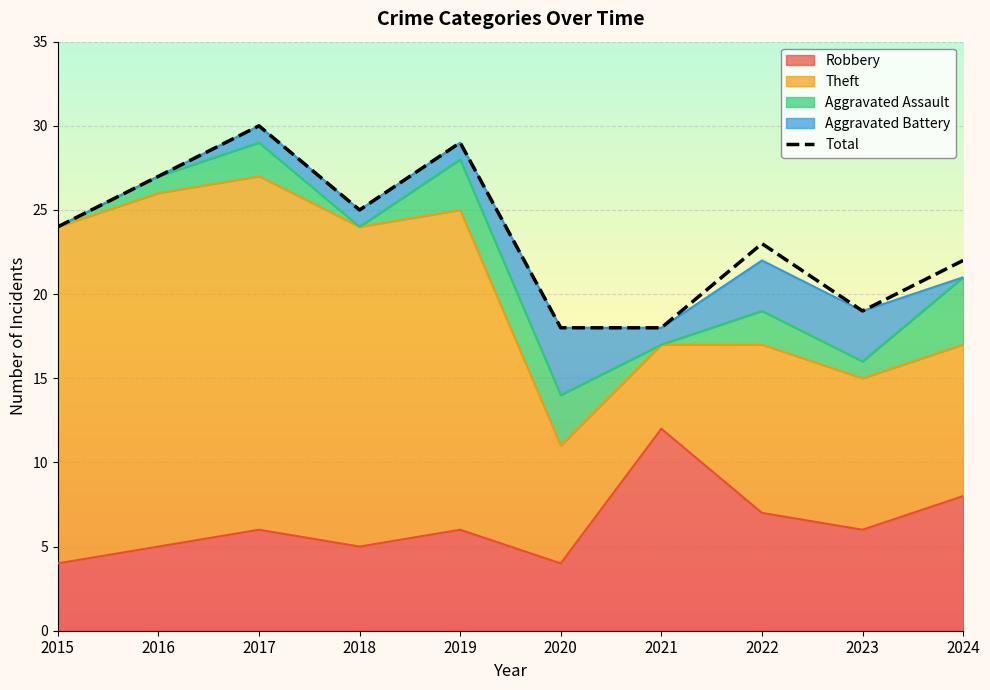

At which category does the data reach its first local valley?

2018